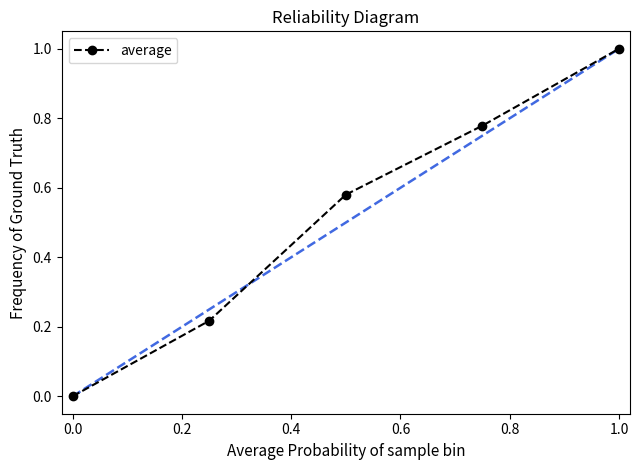

What is the greatest value displayed?

1.0